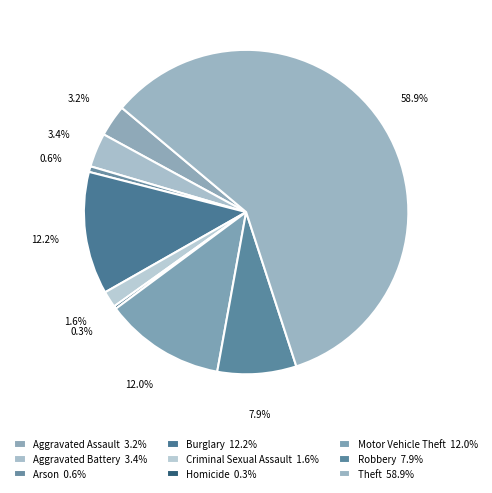

To the nearest percent, what is the difference between the largest and smallest slice percentages?

59%